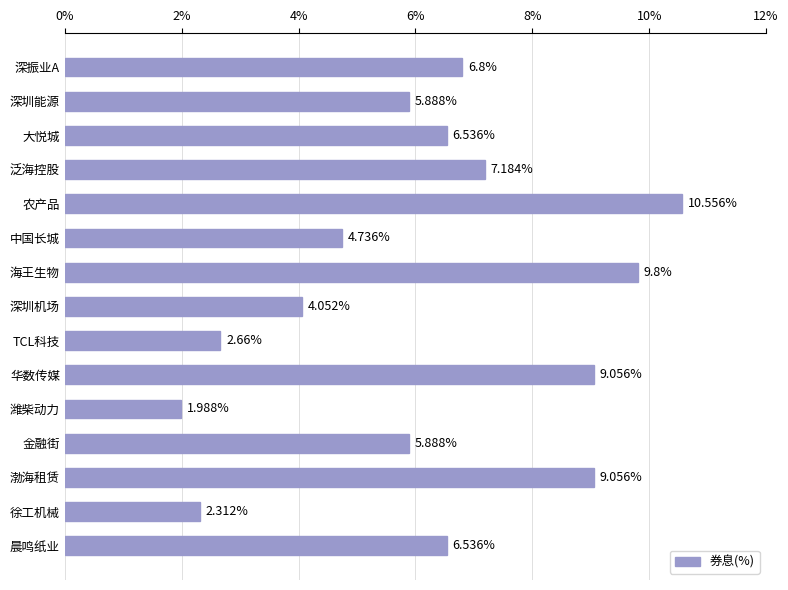

What is the label of the 8th bar from the bottom?

深圳机场